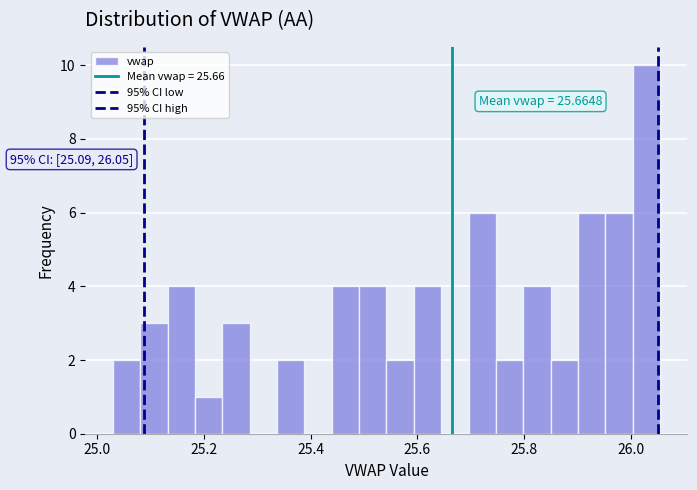

Read against the x-axis, roughly where is the centre of the tallest bar?

26.02